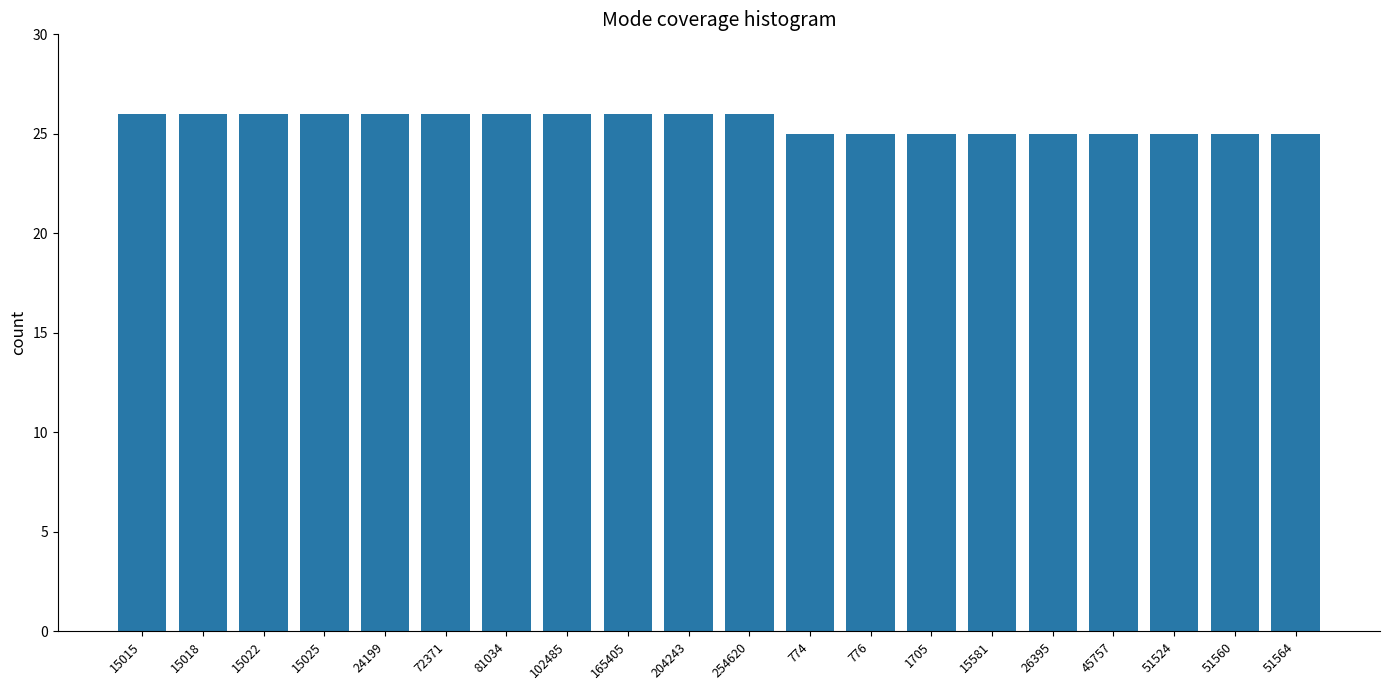

What is the sum of all values?

511